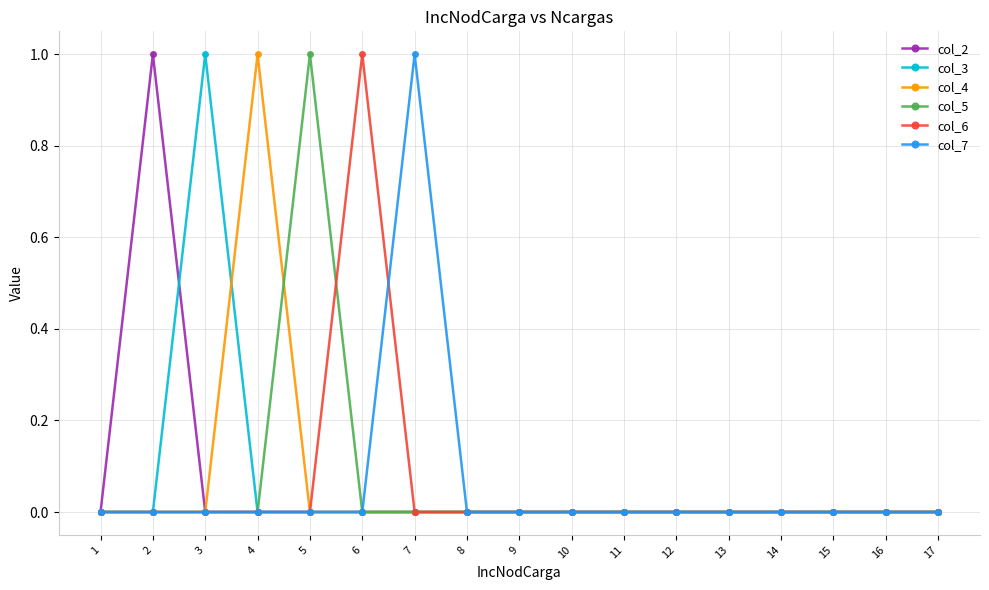

Which series changed the most between 5 and 9?

col_5